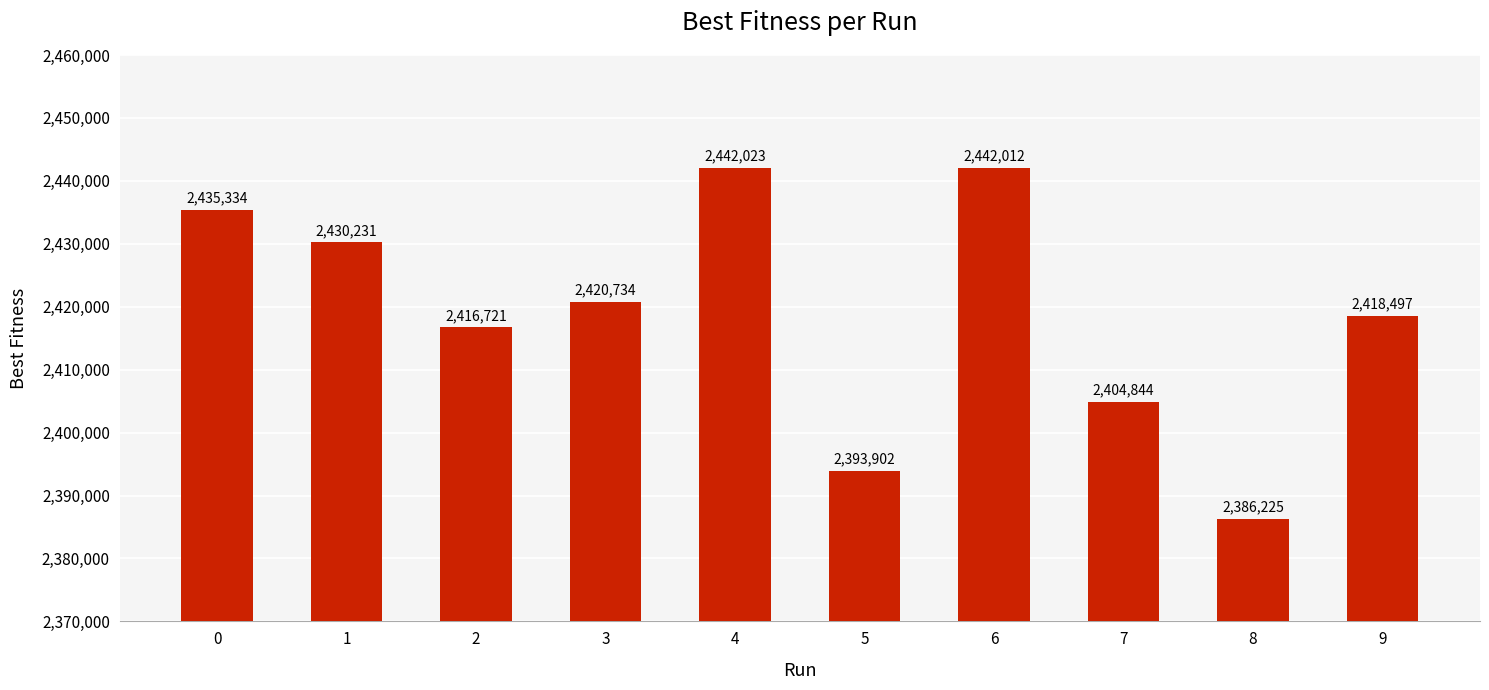

What is the change in value from 1 to 9?

-11733.9